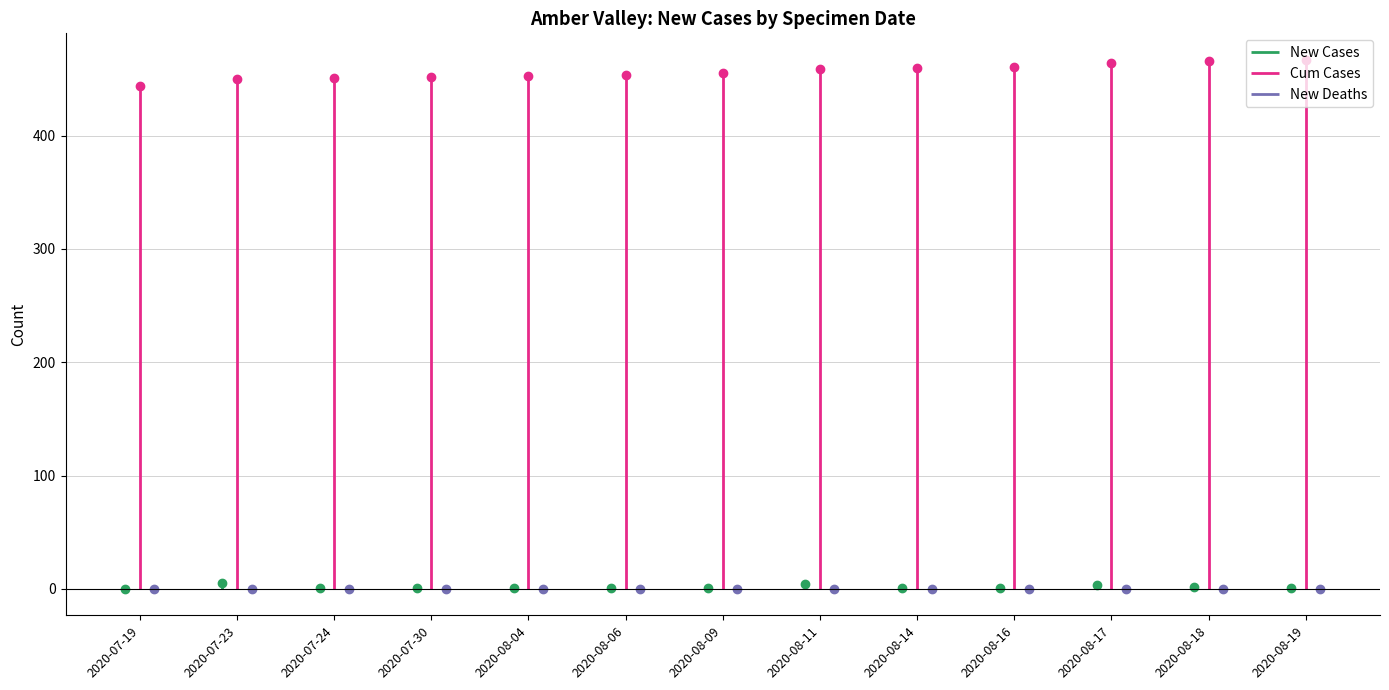

Which series has the largest total across all categories?

cumCasesBySpecimenDate